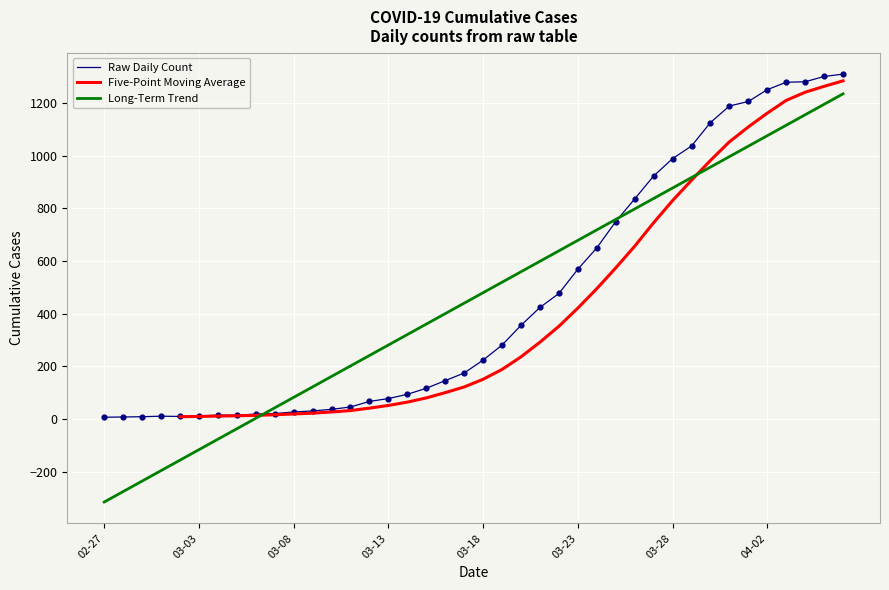

What is the change in value from 2020-02-28 to 2020-03-30?

+1118